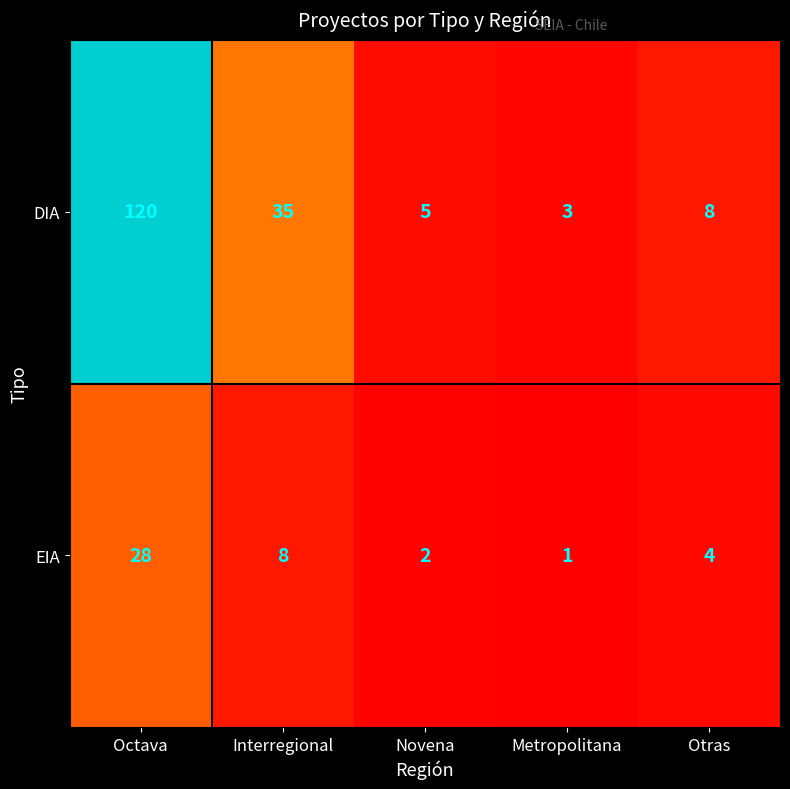

What is the sum of the DIA values at Otras and Metropolitana?

11